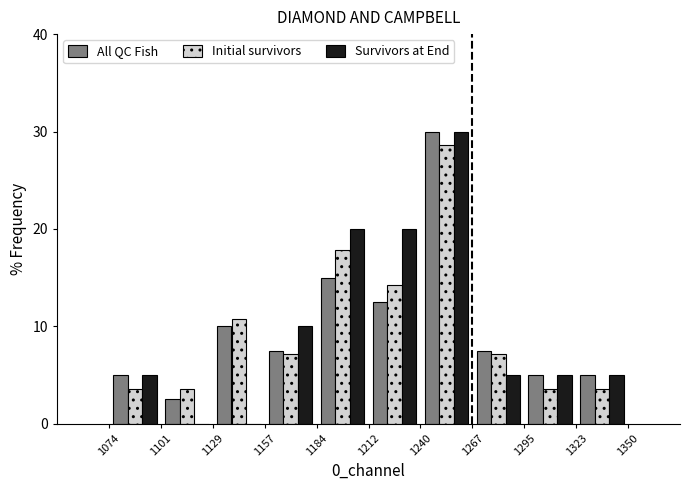

Reading left to right, transcribe this chart: for each range on the x-axis, give the height of each series' bar. The values are not printed on the chart, so give them approximately, as read against the axis.

1074 to 1101: All QC Fish=5	Initial survivors=4	Survivors at End=5
1101 to 1129: All QC Fish=3	Initial survivors=4	Survivors at End=0
1129 to 1157: All QC Fish=10	Initial survivors=11	Survivors at End=0
1157 to 1184: All QC Fish=8	Initial survivors=7	Survivors at End=10
1184 to 1212: All QC Fish=15	Initial survivors=18	Survivors at End=20
1212 to 1240: All QC Fish=13	Initial survivors=14	Survivors at End=20
1240 to 1267: All QC Fish=30	Initial survivors=29	Survivors at End=30
1267 to 1295: All QC Fish=8	Initial survivors=7	Survivors at End=5
1295 to 1323: All QC Fish=5	Initial survivors=4	Survivors at End=5
1323 to 1350: All QC Fish=5	Initial survivors=4	Survivors at End=5